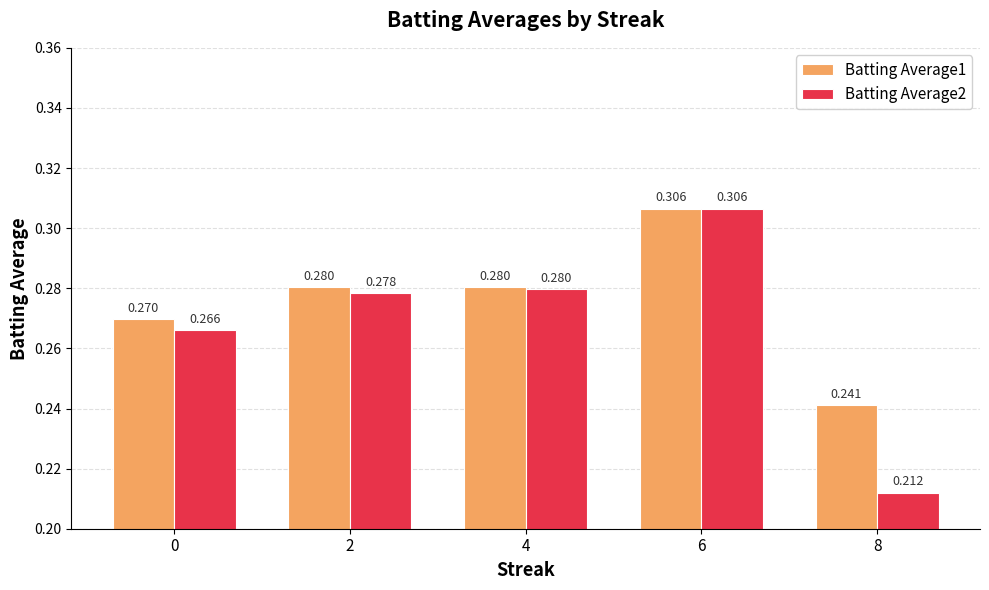

Is the value of Batting Average2 at 4 greater than the value of Batting Average1 at 0?

Yes